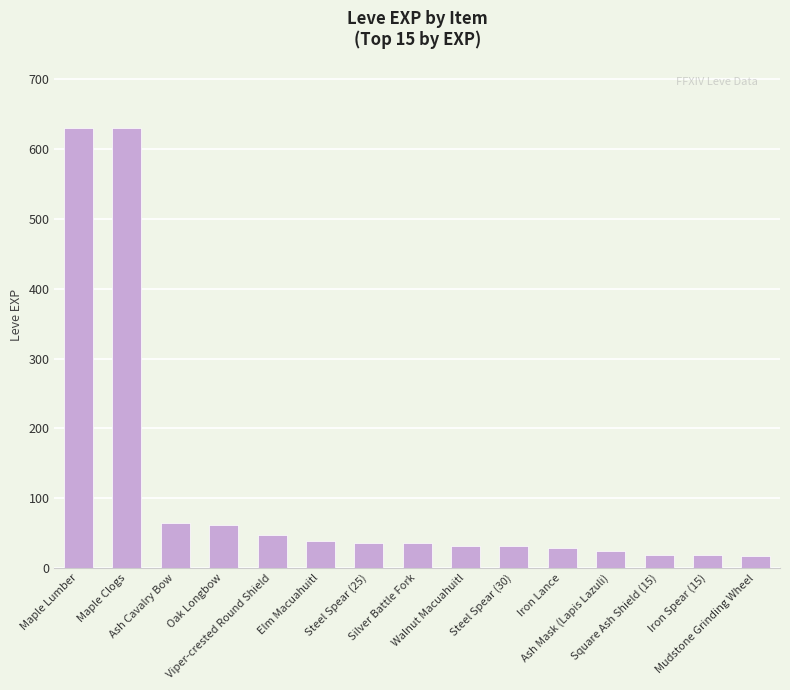

What is the smallest value displayed?

17